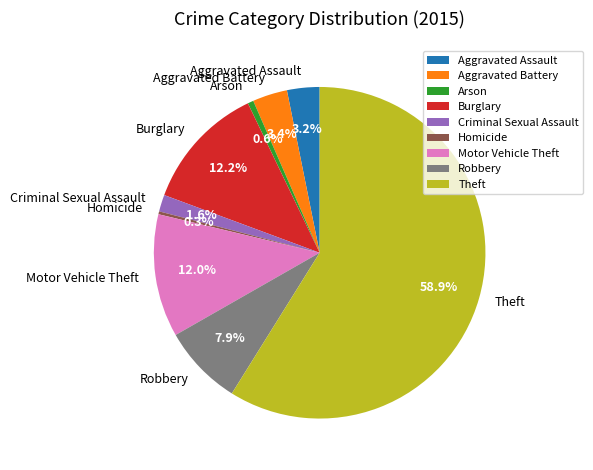

To the nearest percent, what is the difference between the largest and smallest slice percentages?

59%